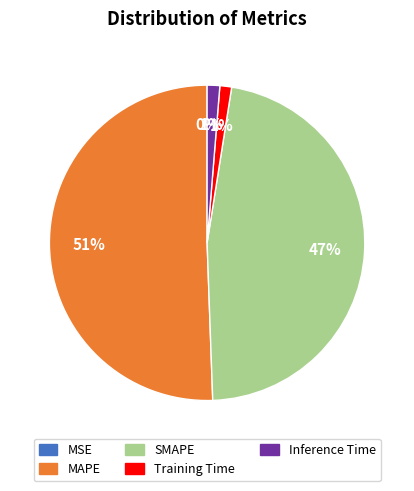

Is MAPE the majority of the pie?

Yes